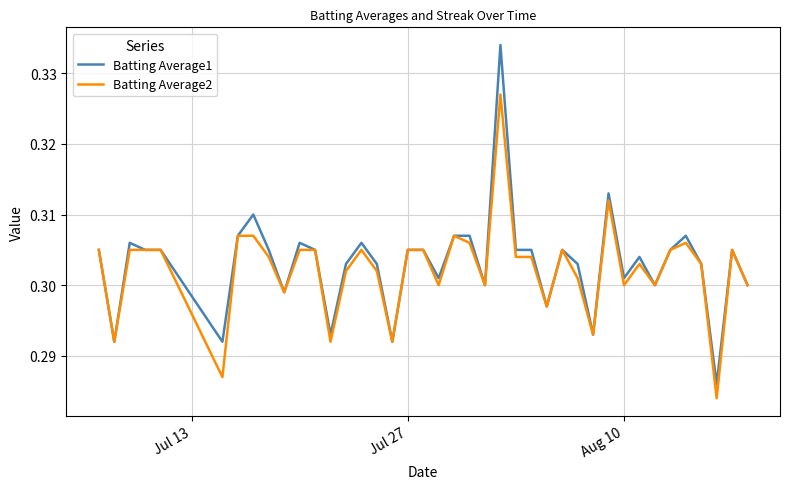

List the series in order of their peak value, lowest first.

Batting Average2, Batting Average1